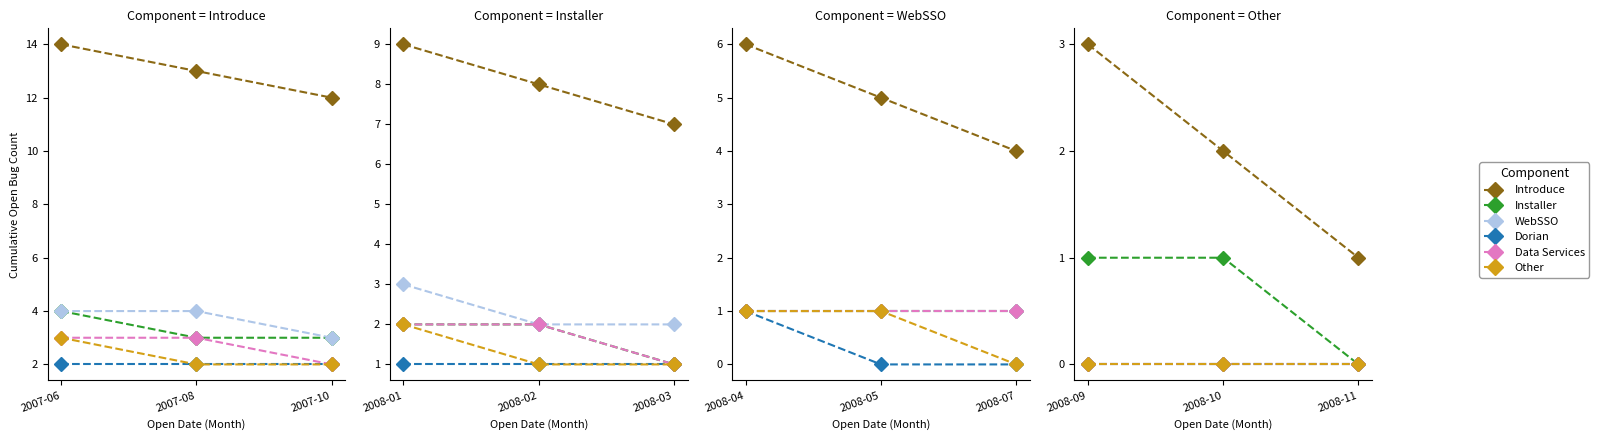

The Installer series shows 0 at 2008-09. True or false?

False